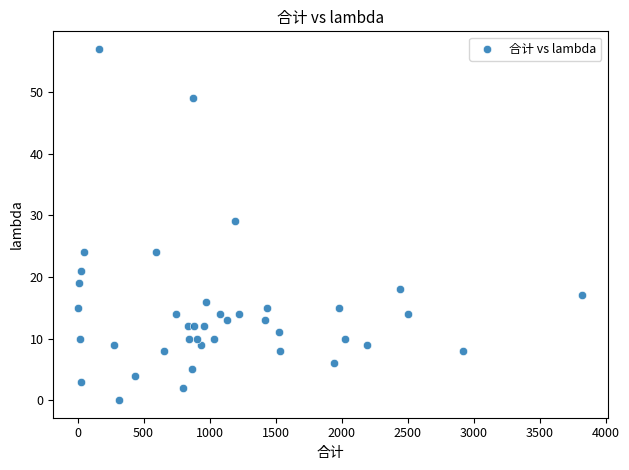

What is the range of X values (max minus min)?

3816